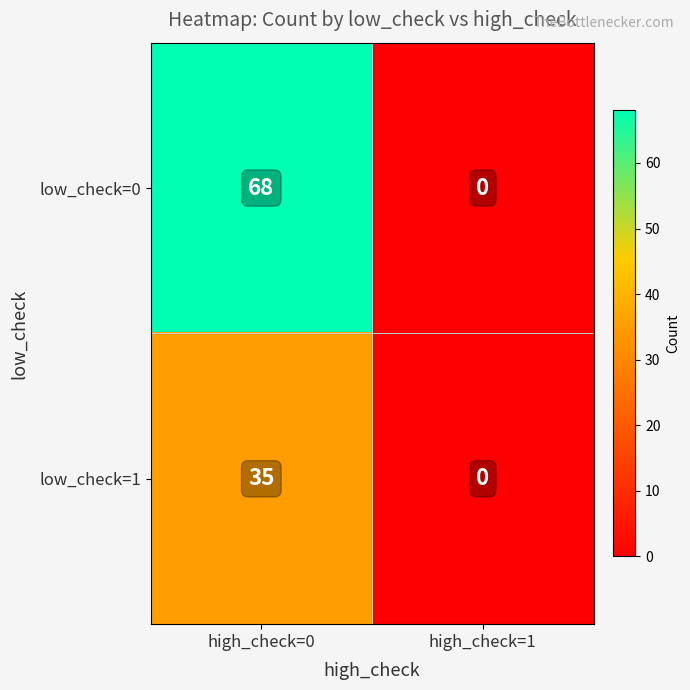

Reading left to right, extract all data points from this chart.

low_check=0: high_check=0=68	high_check=1=0
low_check=1: high_check=0=35	high_check=1=0